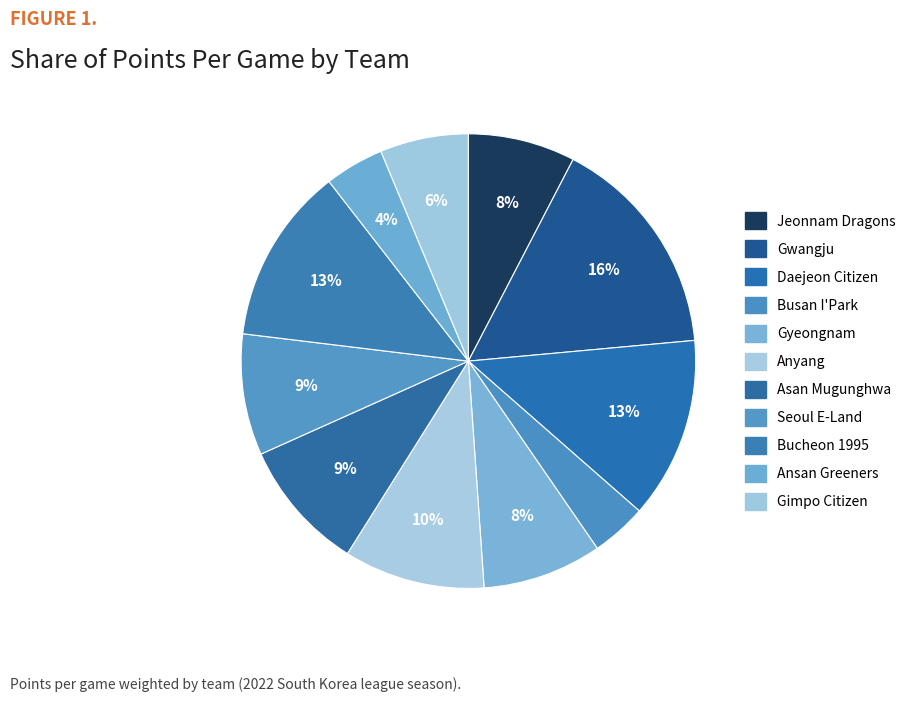

Combined, do Anyang and Gwangju account for over 50%?

No